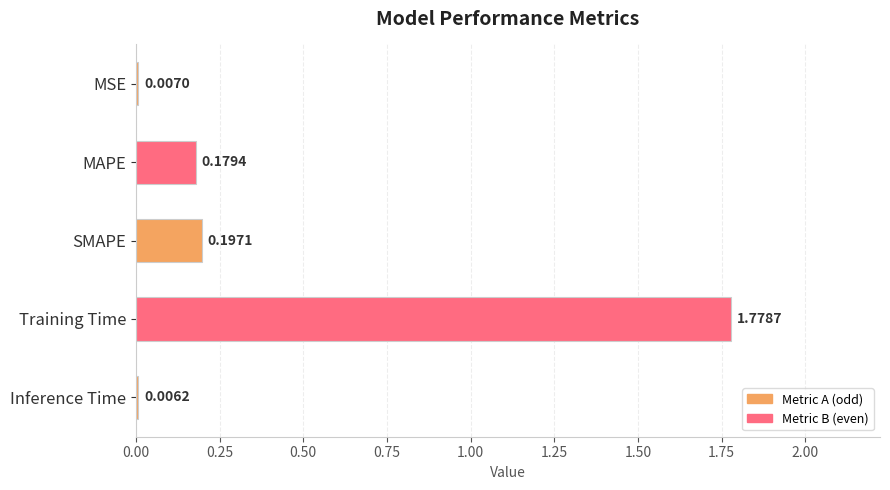

What is the sum of all values?

2.2